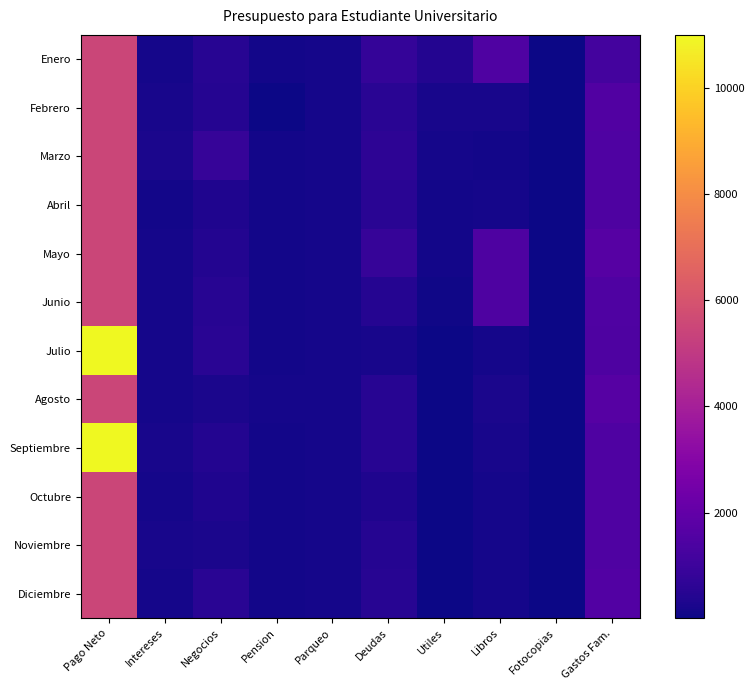

Reading left to right, what are all the values shown in this chart?

Enero: Pago Neto=5500	Intereses=150	Negocios=500	Pension=100	Parqueo=150	Deudas=800	Utiles=400	Libros=1500	Fotocopias=25	Gastos Fam.=1200
Febrero: Pago Neto=5500	Intereses=200	Negocios=450	Pension=50	Parqueo=150	Deudas=540	Utiles=200	Libros=200	Fotocopias=20	Gastos Fam.=1540
Marzo: Pago Neto=5500	Intereses=250	Negocios=850	Pension=100	Parqueo=150	Deudas=650	Utiles=150	Libros=120	Fotocopias=25	Gastos Fam.=1500
Abril: Pago Neto=5500	Intereses=100	Negocios=350	Pension=100	Parqueo=150	Deudas=540	Utiles=100	Libros=150	Fotocopias=25	Gastos Fam.=1450
Mayo: Pago Neto=5500	Intereses=150	Negocios=400	Pension=100	Parqueo=150	Deudas=850	Utiles=100	Libros=1450	Fotocopias=20	Gastos Fam.=1650
Junio: Pago Neto=5500	Intereses=164	Negocios=500	Pension=100	Parqueo=150	Deudas=450	Utiles=55	Libros=1450	Fotocopias=20	Gastos Fam.=1500
Julio: Pago Neto=11000	Intereses=154	Negocios=540	Pension=120	Parqueo=150	Deudas=200	Utiles=50	Libros=150	Fotocopias=20	Gastos Fam.=1450
Agosto: Pago Neto=5500	Intereses=150	Negocios=250	Pension=150	Parqueo=150	Deudas=500	Utiles=50	Libros=241	Fotocopias=20	Gastos Fam.=1650
Septiembre: Pago Neto=11000	Intereses=187	Negocios=400	Pension=100	Parqueo=150	Deudas=500	Utiles=50	Libros=200	Fotocopias=25	Gastos Fam.=1470
Octubre: Pago Neto=5500	Intereses=145	Negocios=320	Pension=100	Parqueo=150	Deudas=350	Utiles=45	Libros=150	Fotocopias=30	Gastos Fam.=1500
Noviembre: Pago Neto=5500	Intereses=200	Negocios=240	Pension=100	Parqueo=150	Deudas=450	Utiles=25	Libros=140	Fotocopias=14	Gastos Fam.=1480
Diciembre: Pago Neto=5500	Intereses=165	Negocios=550	Pension=100	Parqueo=150	Deudas=502	Utiles=45	Libros=150	Fotocopias=10	Gastos Fam.=1560